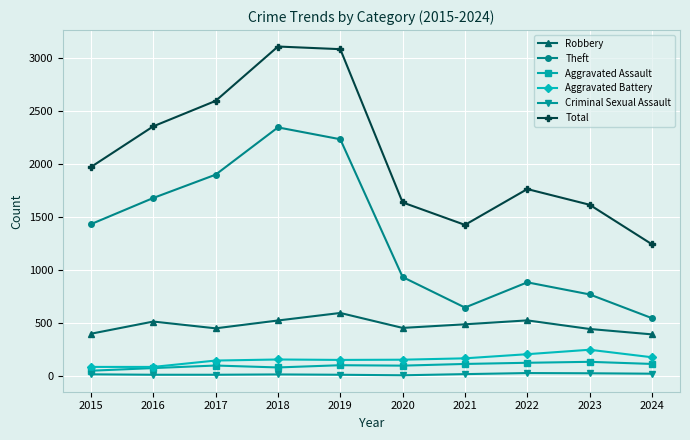

What is the average value of the Aggravated Battery series?

154